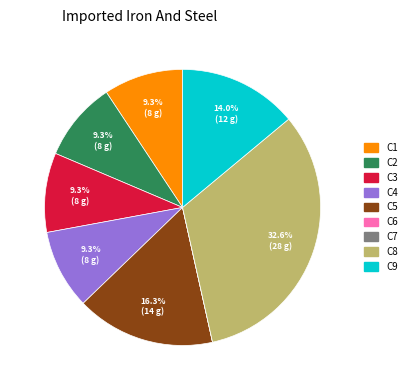

What percentage is the C8 slice, to the nearest percent?

33%